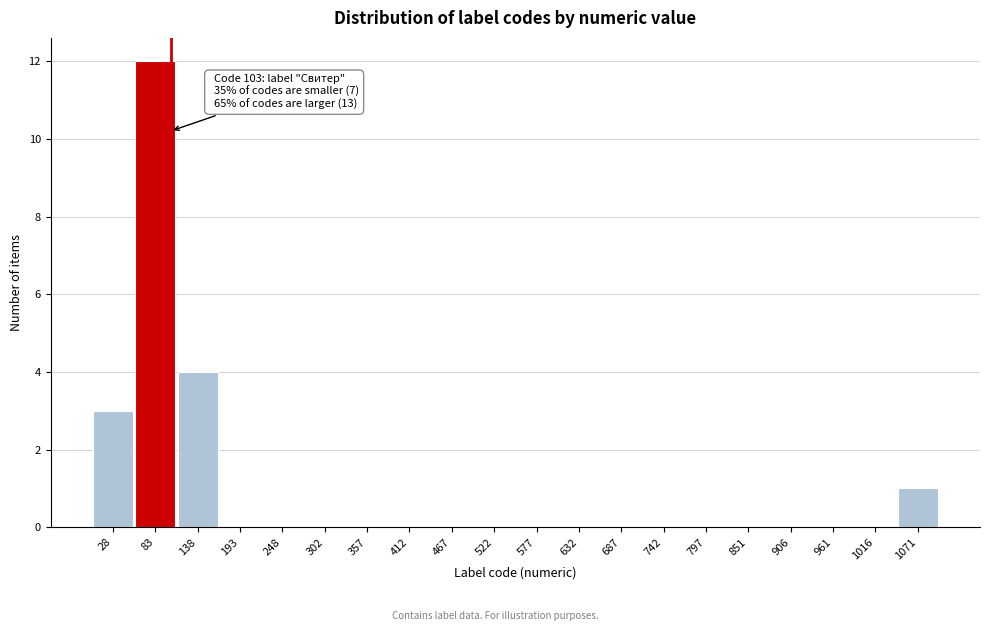

Over which range of the x-axis is the bar tallest?

60 to 110